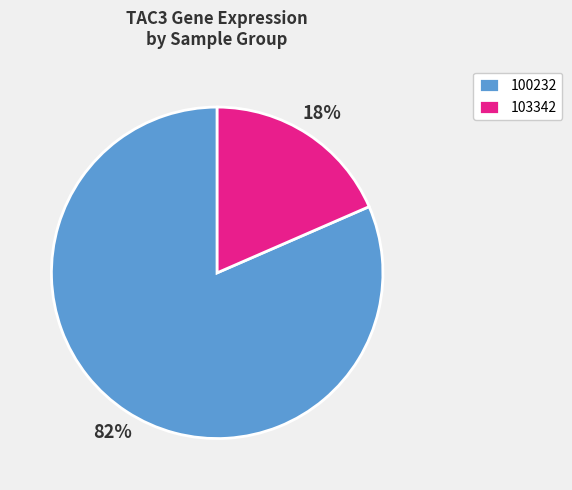

Combined, do 103342 and 100232 account for over 50%?

Yes